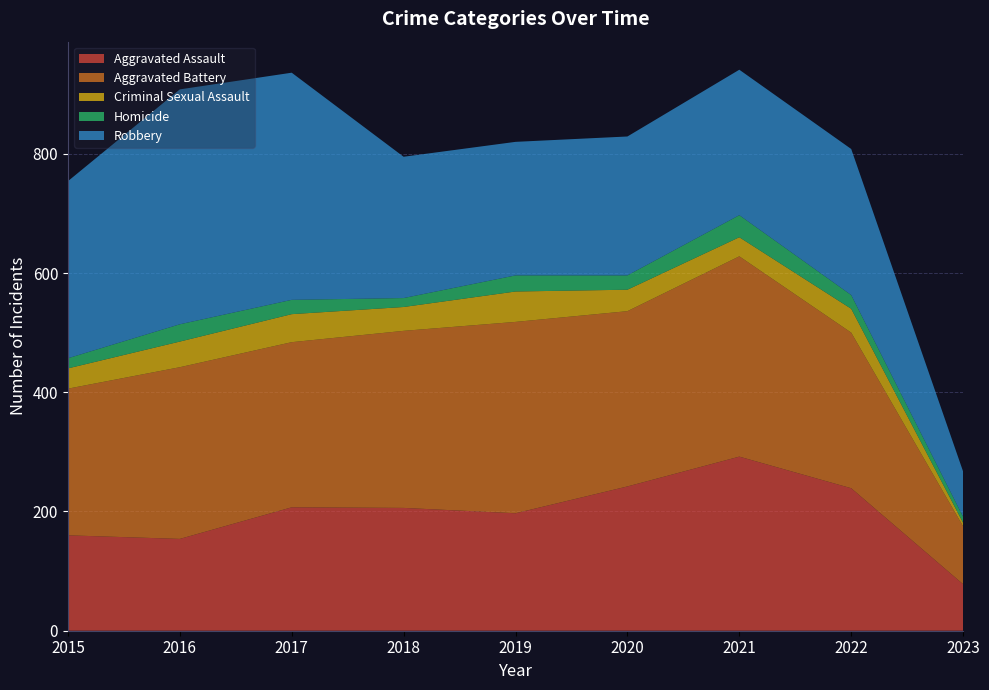

Reading left to right, transcribe all the data shown in this chart.

Aggravated Assault: 2015=160	2016=154	2017=207	2018=206	2019=197	2020=242	2021=292	2022=239	2023=78
Aggravated Battery: 2015=246	2016=288	2017=277	2018=297	2019=321	2020=294	2021=336	2022=261	2023=97
Criminal Sexual Assault: 2015=34	2016=43	2017=47	2018=40	2019=51	2020=36	2021=32	2022=40	2023=6
Homicide: 2015=17	2016=29	2017=24	2018=15	2019=27	2020=24	2021=37	2022=23	2023=10
Robbery: 2015=297	2016=394	2017=381	2018=237	2019=224	2020=233	2021=244	2022=245	2023=76